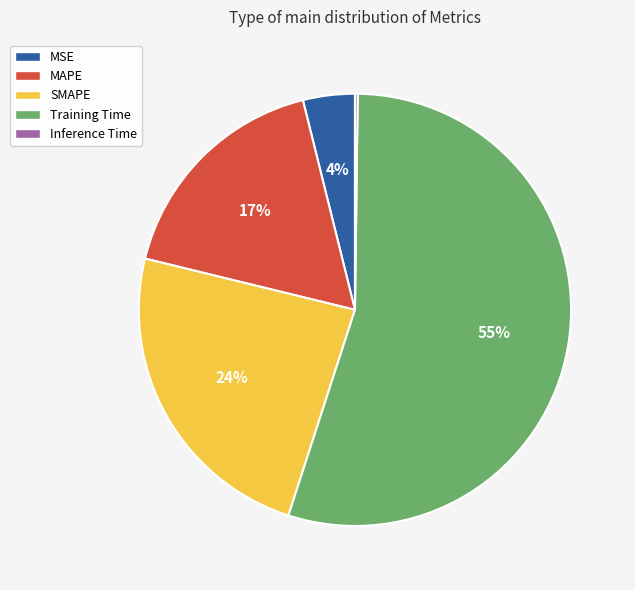

To the nearest percent, what is the average slice percentage?

20%